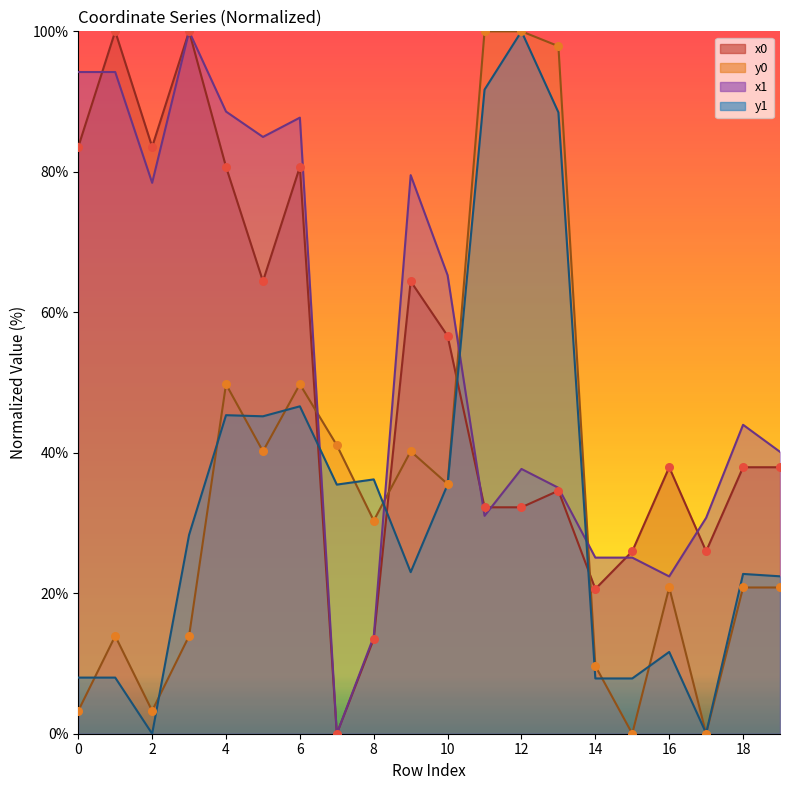

At which category is the sum across all series the highest?

12